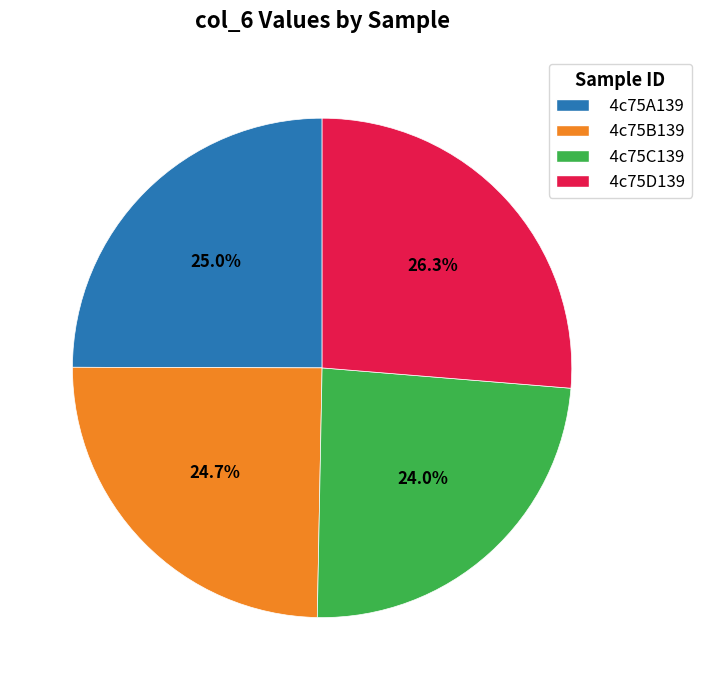

Is there any slice that represents more than half of the pie?

No